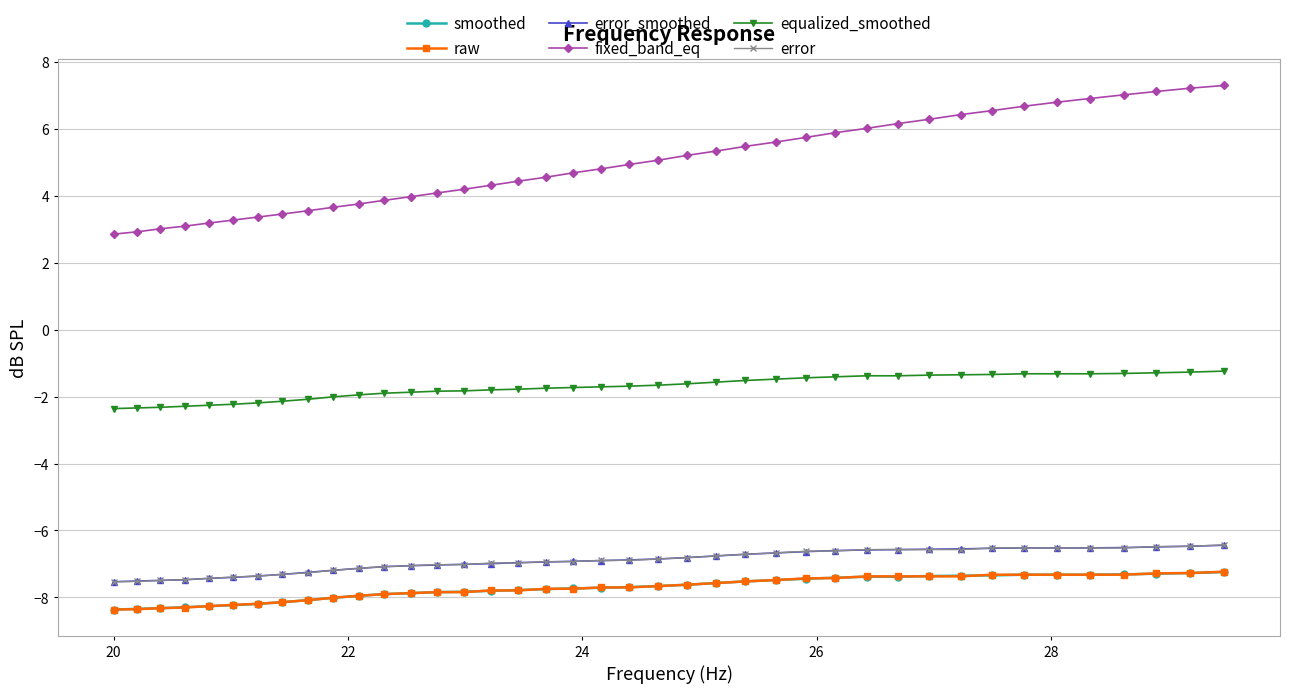

Which series has the widest spread of values?

fixed_band_eq